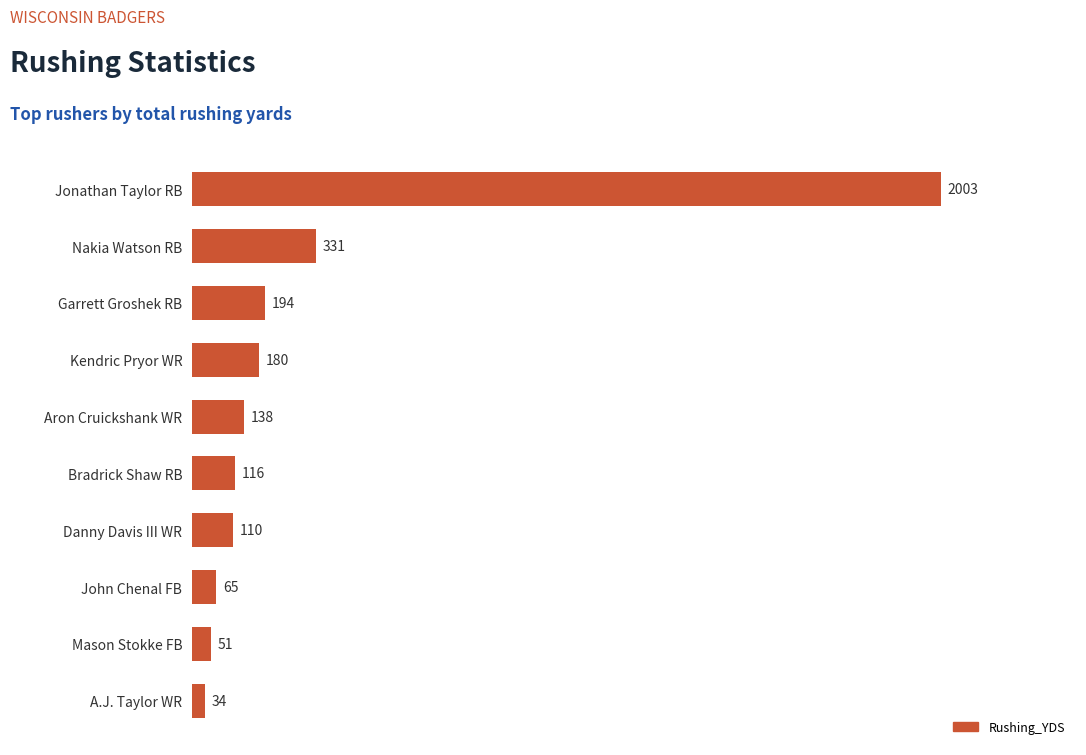

What is the change in value from John Chenal FB to Garrett Groshek RB?

+129